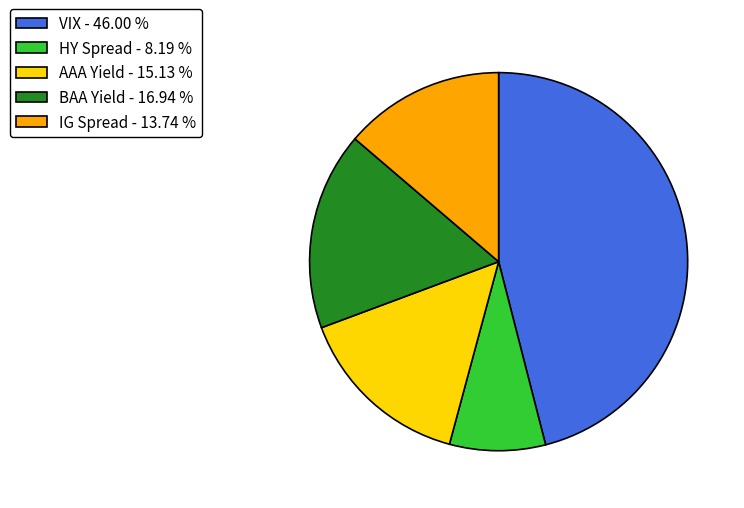

What is the largest slice in the pie chart?

VIX